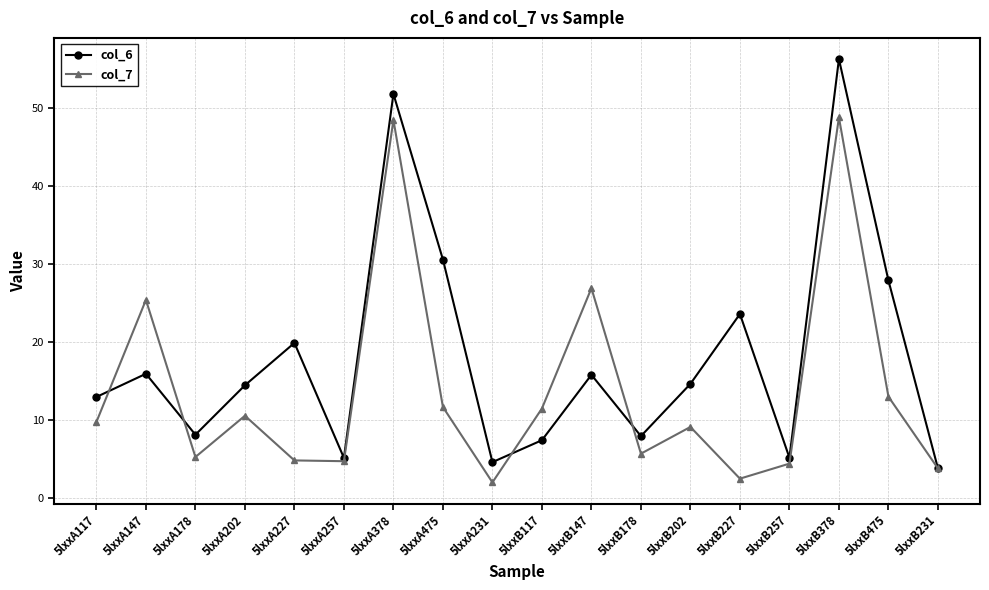

Which series has the widest spread of values?

col_6